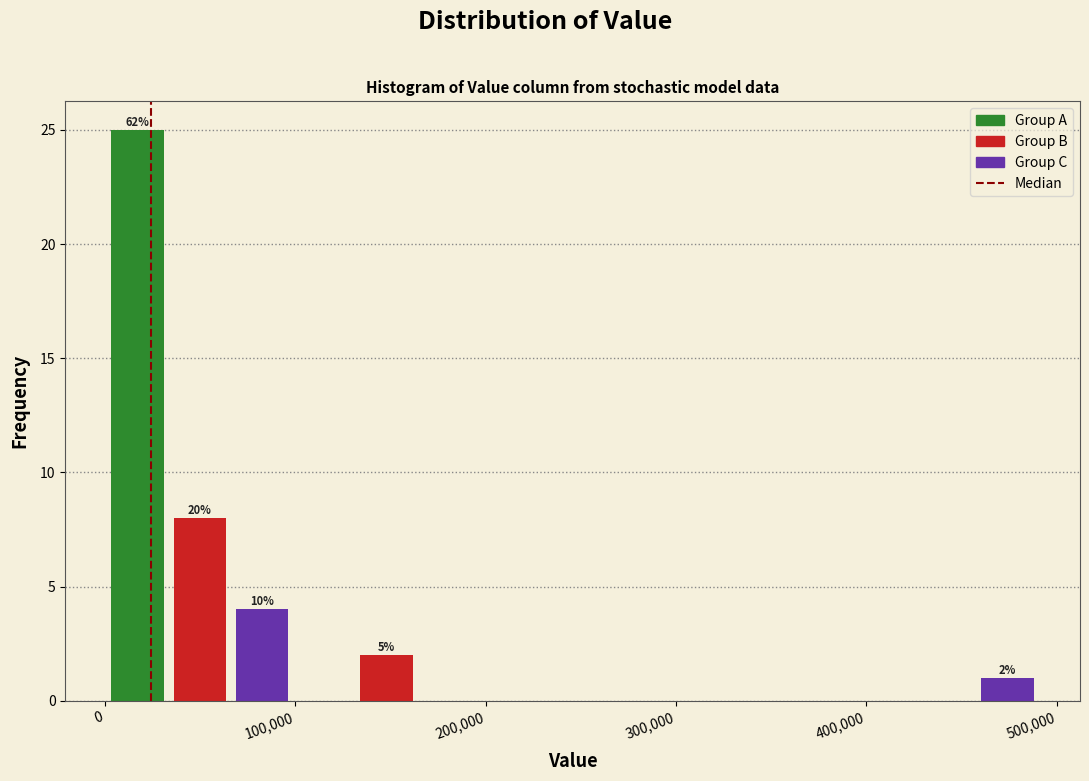

Around what value on the x-axis is the tallest bar? Give the approximate position of its centre, as read against the axis.

20000